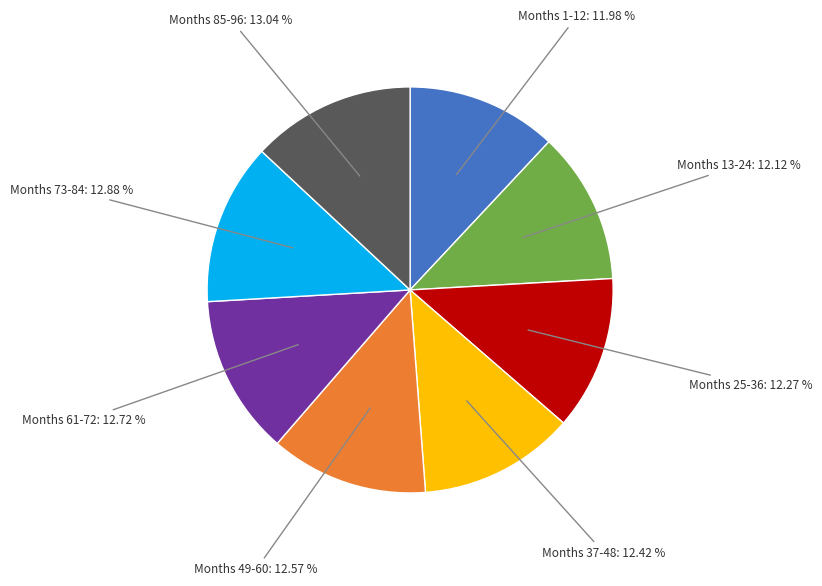

How many segments does this pie chart have?

8